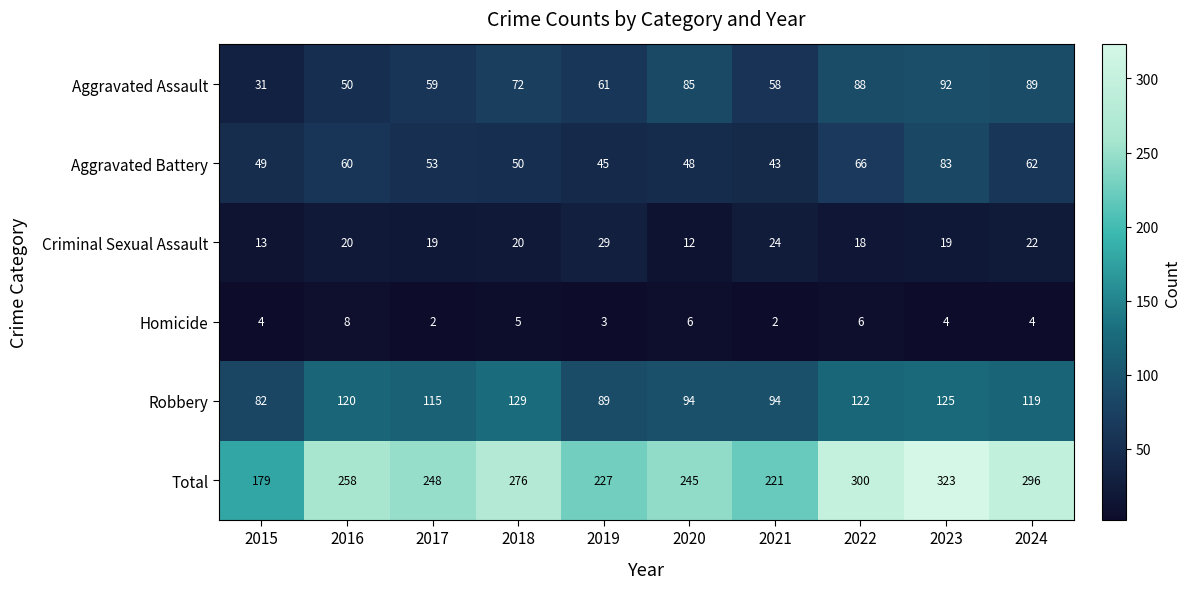

Is it true that Aggravated Battery equals 45 at 2019?

True